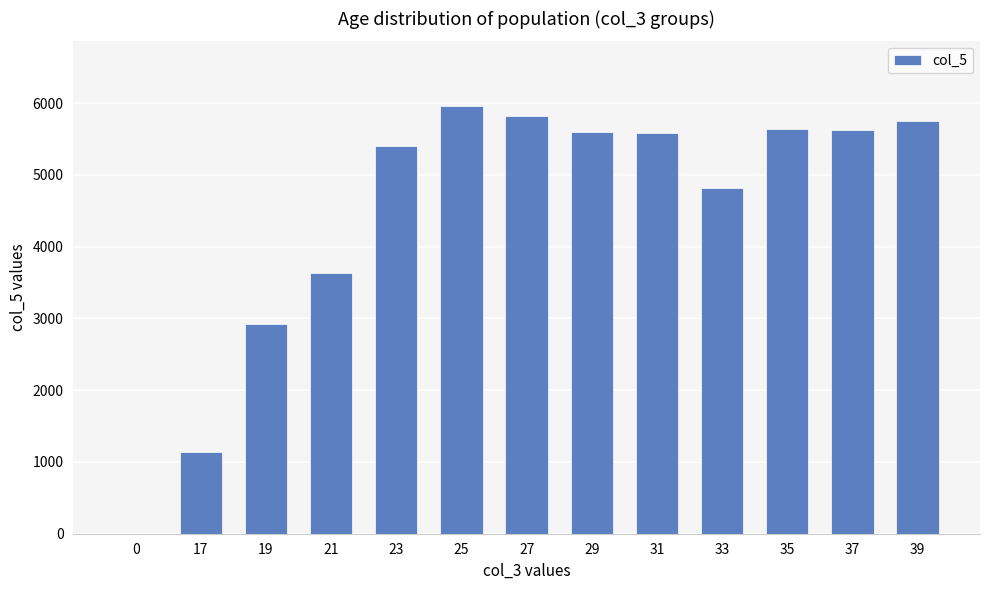

Are the bars grouped side by side (vs. stacked)?

No